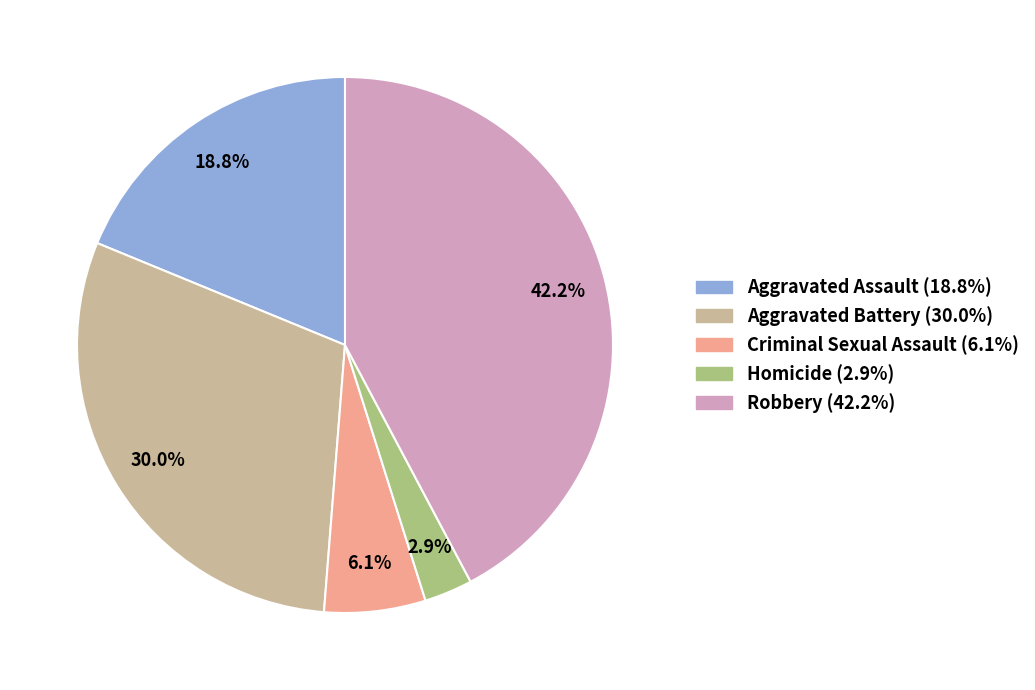

What is the ratio of the value at Aggravated Assault to the value at Robbery?

0.4